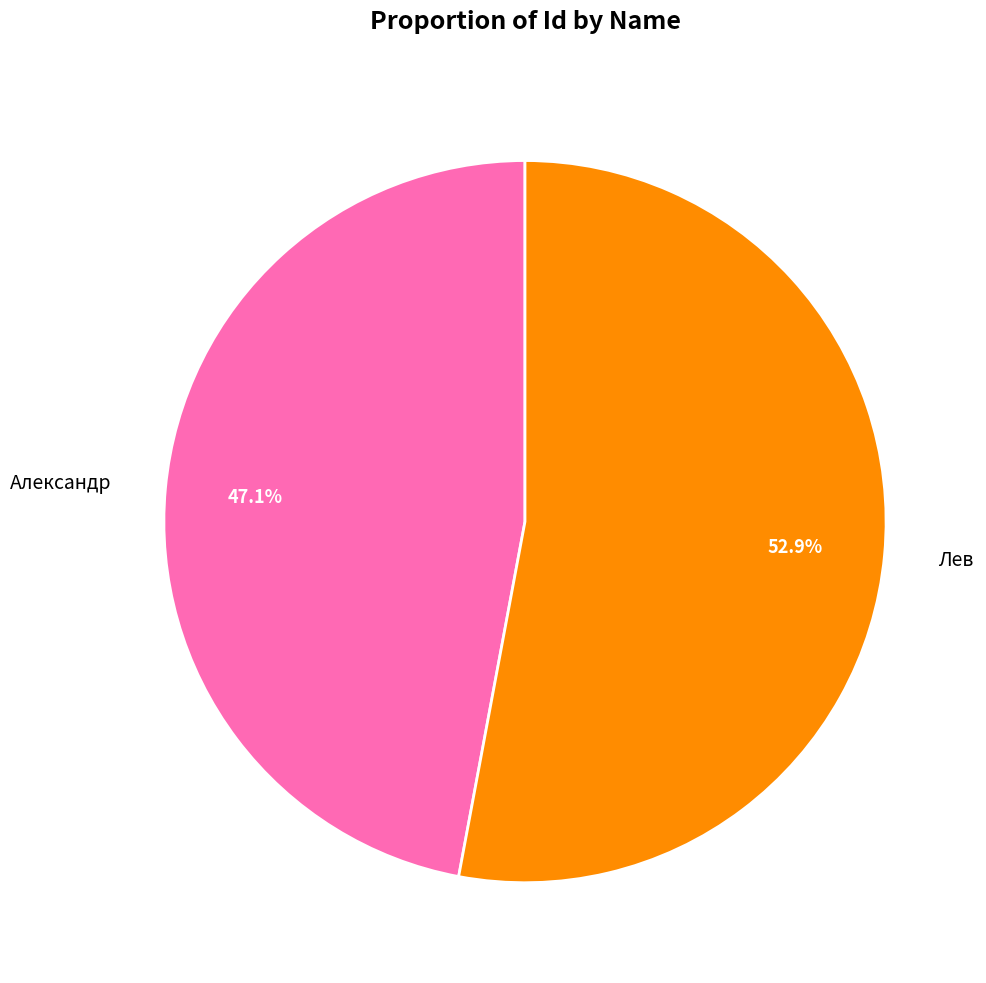

Rank the categories by value from highest to lowest.

Лев, Александр